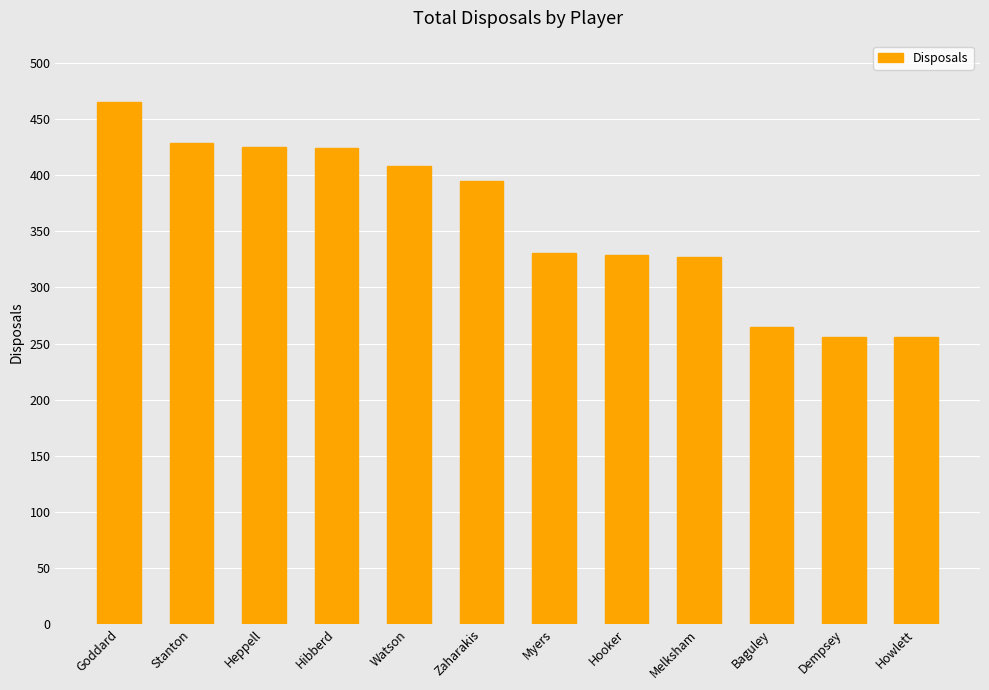

What is the difference between the values at Dempsey and Stanton?

173